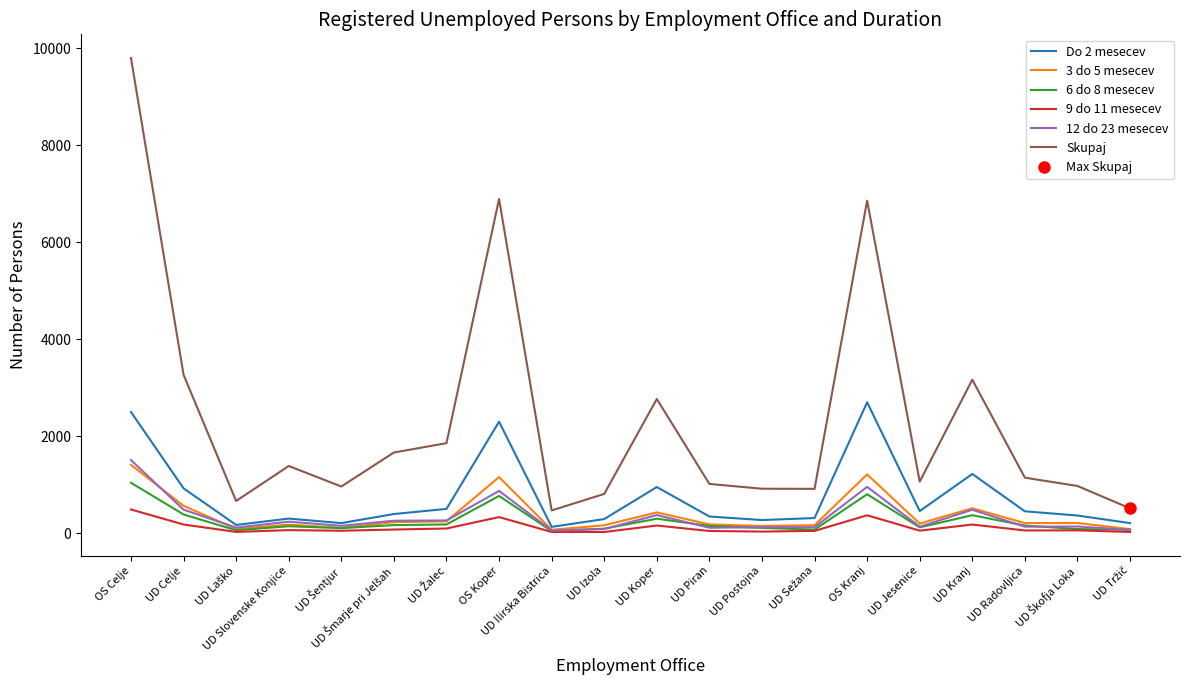

True or false: 3 do 5 mesecev has a value of 68 at UD Žalec.

False